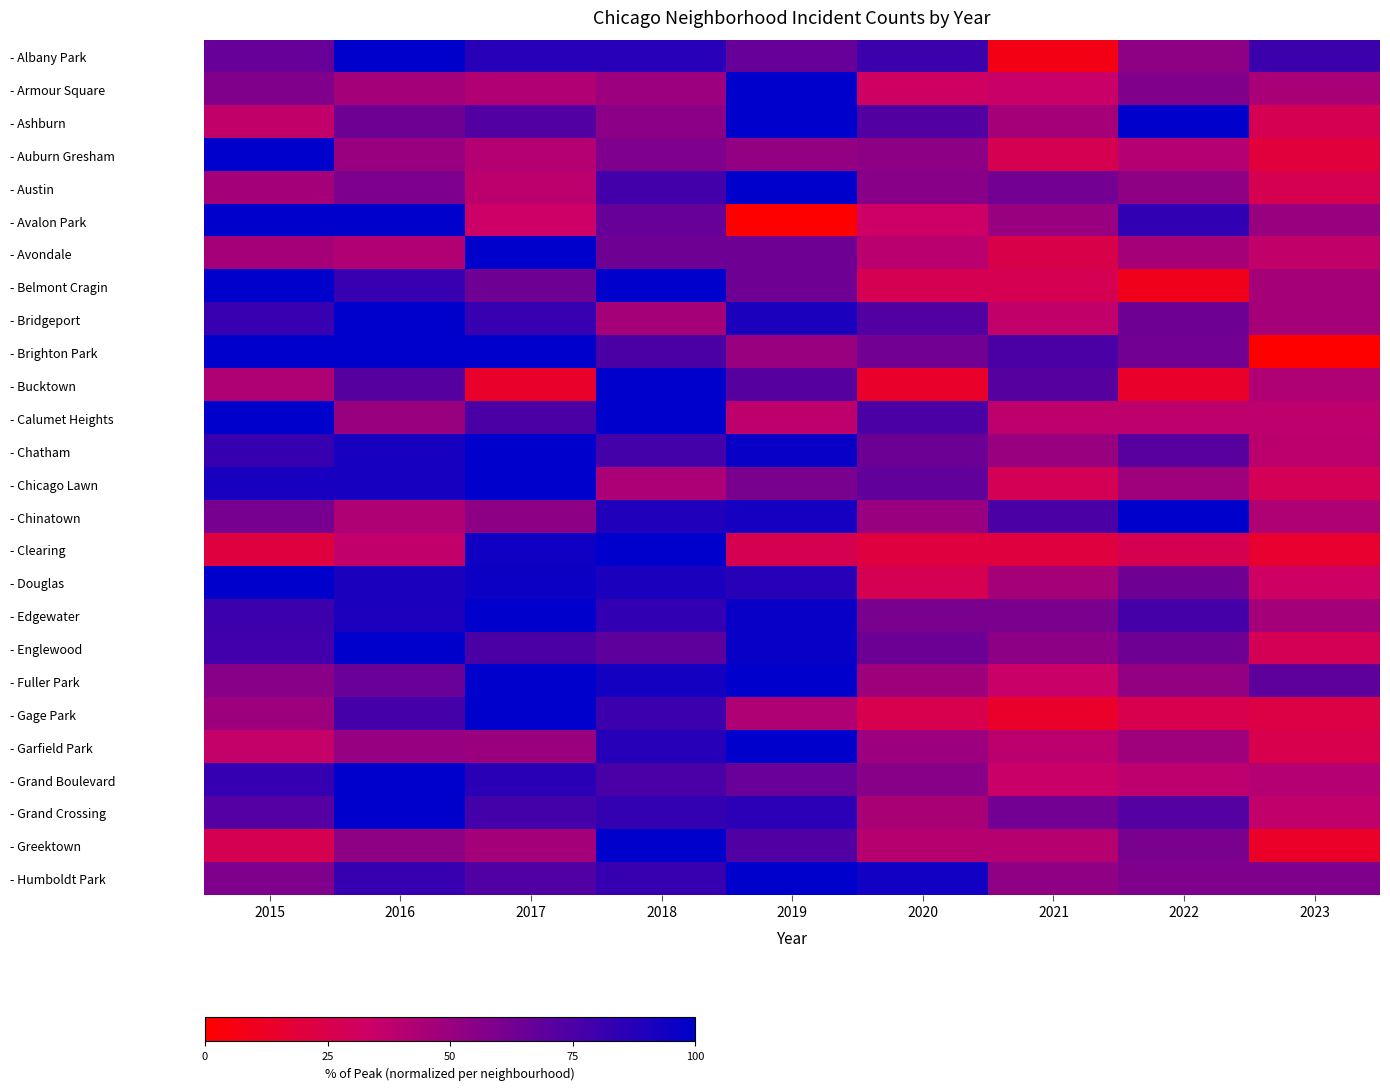

At how many categories does at least one series exceed 3?

9